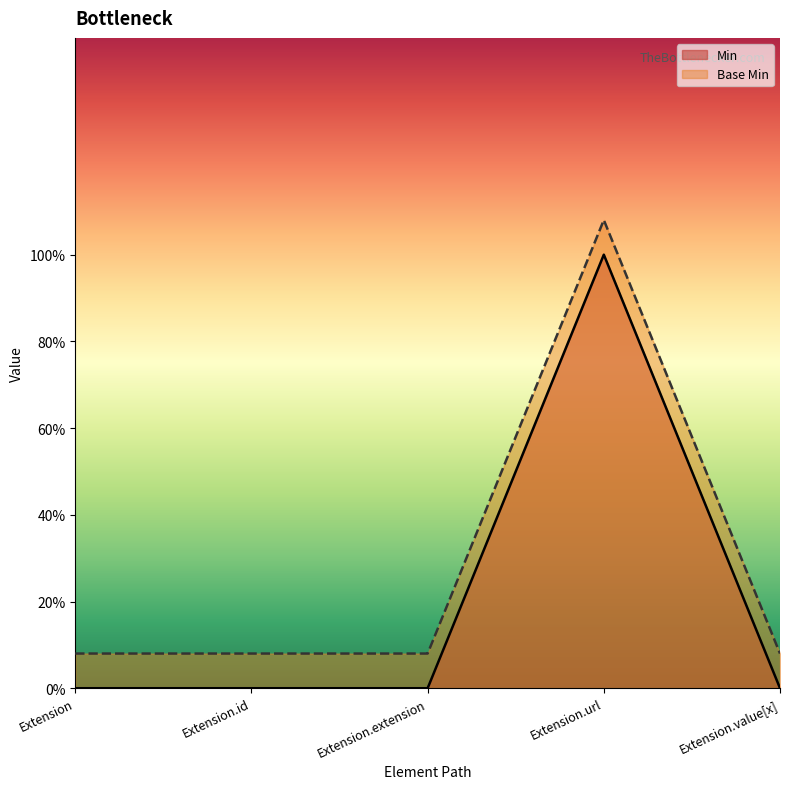

True or false: Min has a value of 0.0 at Extension.

True